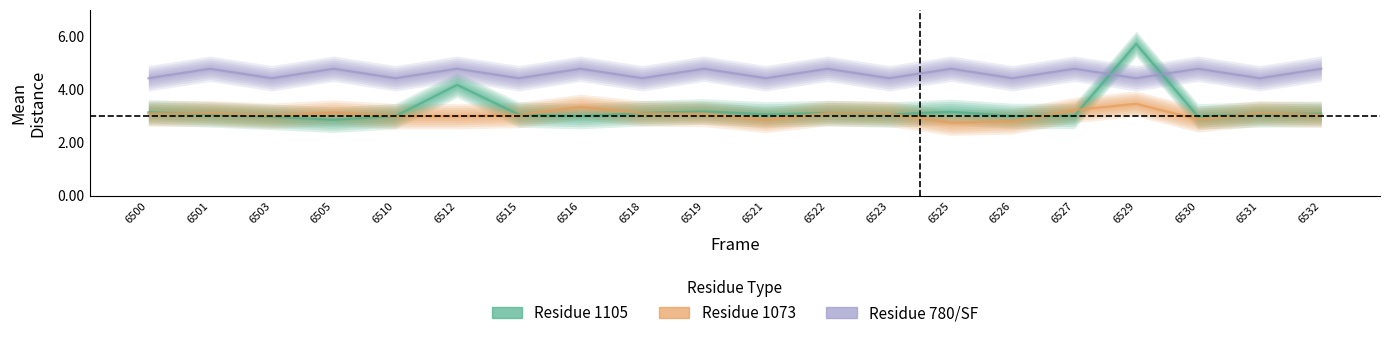

Which category has the lowest value in the Residue 1073 series?

6525